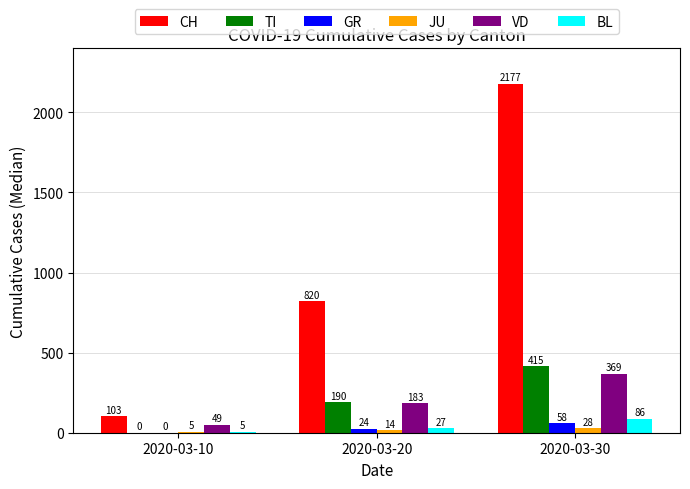

How many series are shown in this chart?

6